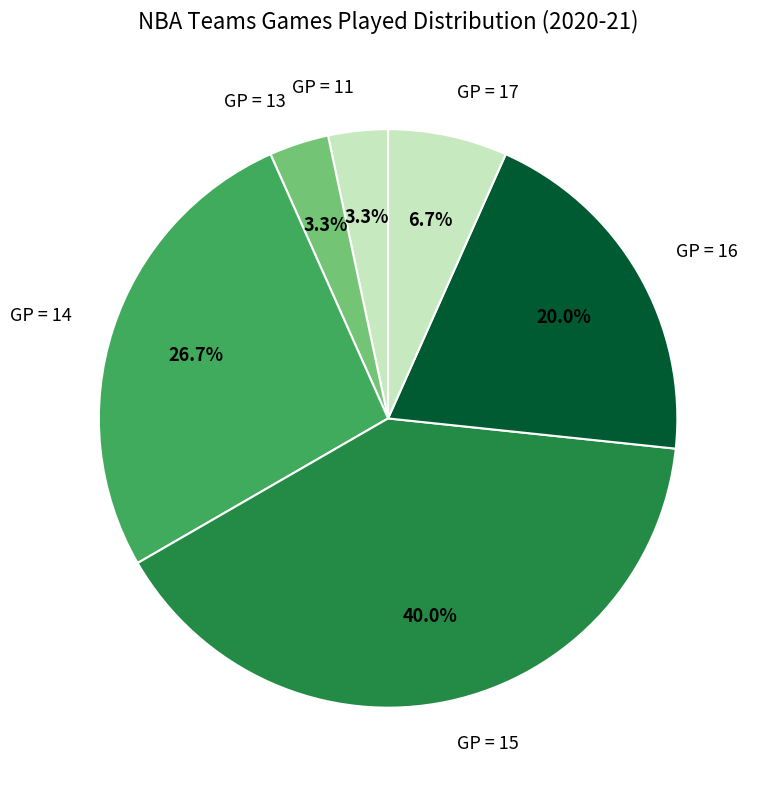

Count the number of slices in the pie.

6